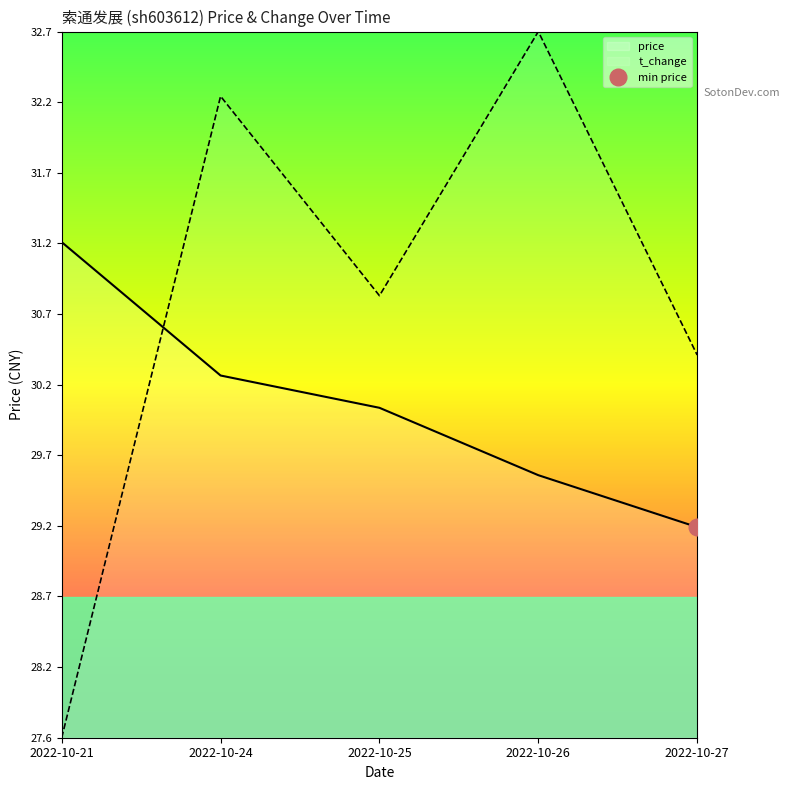

Between 2022-10-26 and 2022-10-24, which is larger?

2022-10-24